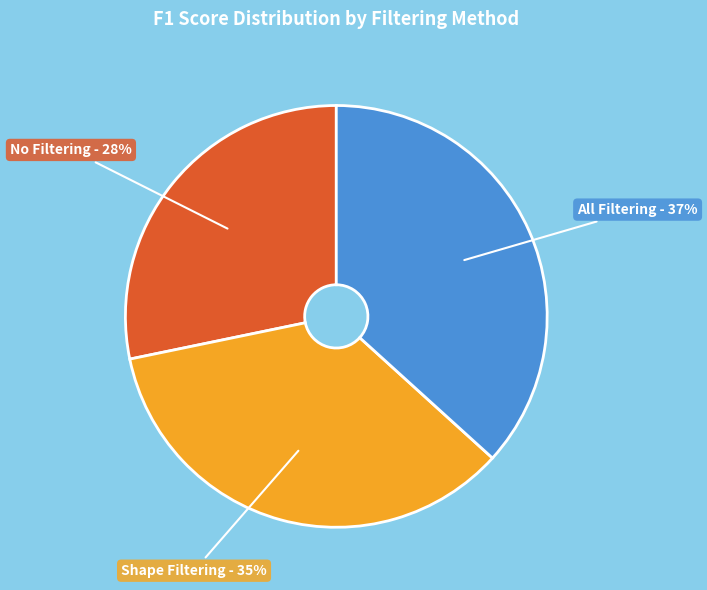

Which slice is the smallest?

No Filtering